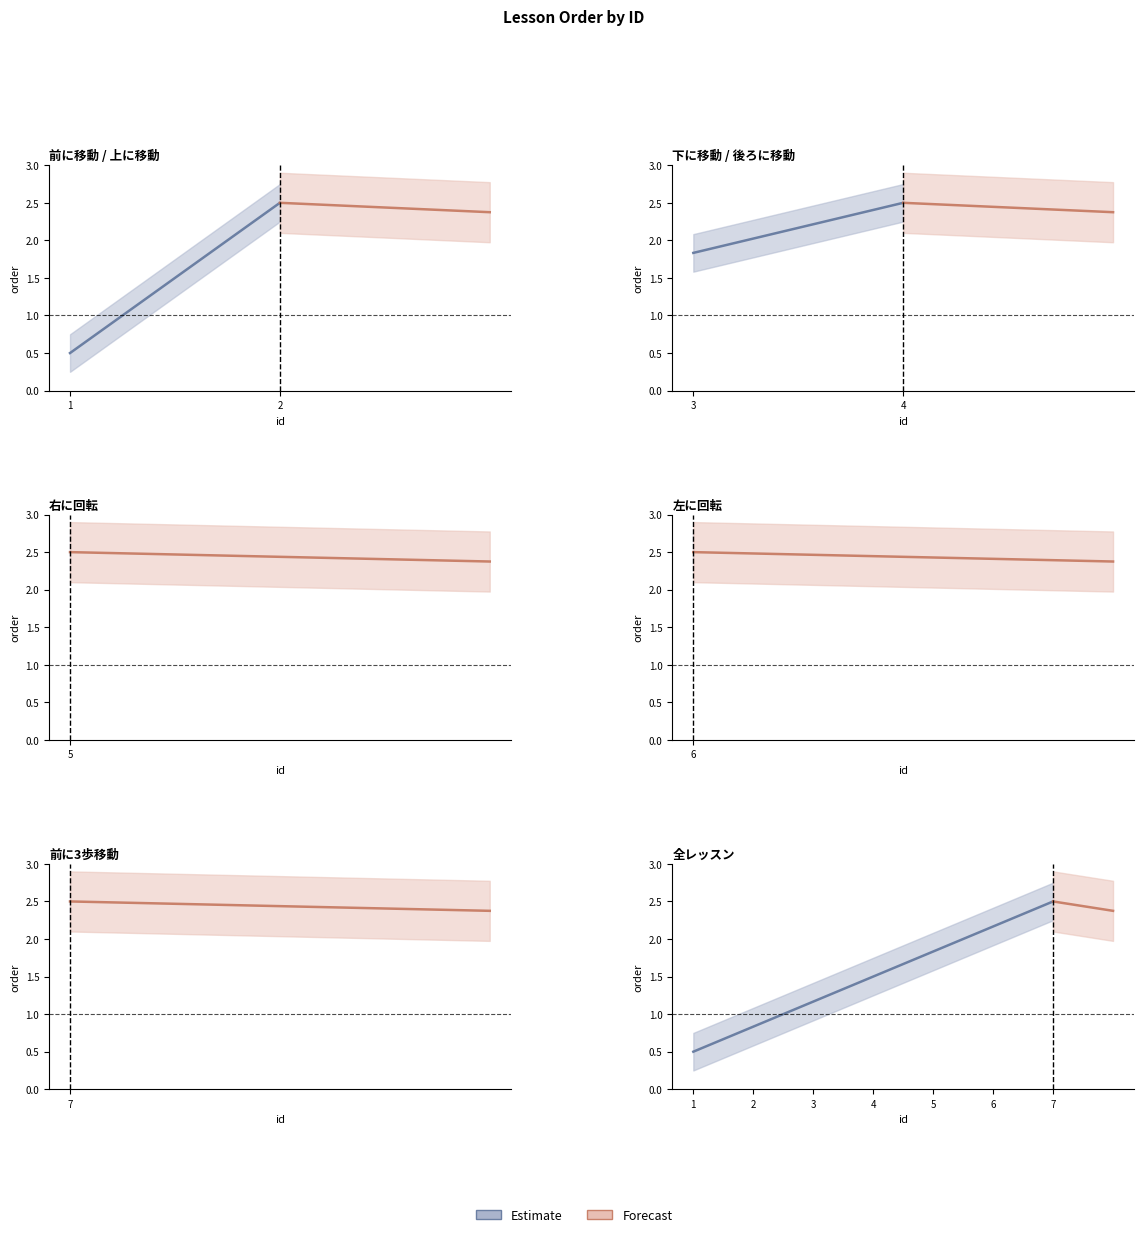

Rank the categories by value from highest to lowest.

7, 6, 5, 4, 3, 2, 1